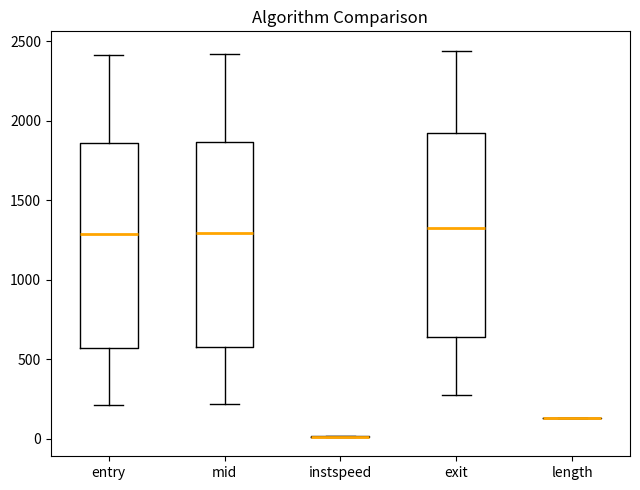

Reading left to right, transcribe this box plot: for each box, give where its median line is, the range the box spans, and where its two whiskers end, as read against the y-axis. The values are not printed on the chart, so give them approximately, as read against the axis.

entry: median 1300, box 550 to 1850, whiskers 200 to 2400
mid: median 1300, box 600 to 1850, whiskers 200 to 2400
instspeed: box collapsed to a line at 0, whiskers 0 to 0
exit: median 1350, box 650 to 1900, whiskers 250 to 2450
length: box collapsed to a line at 150, whiskers 150 to 150